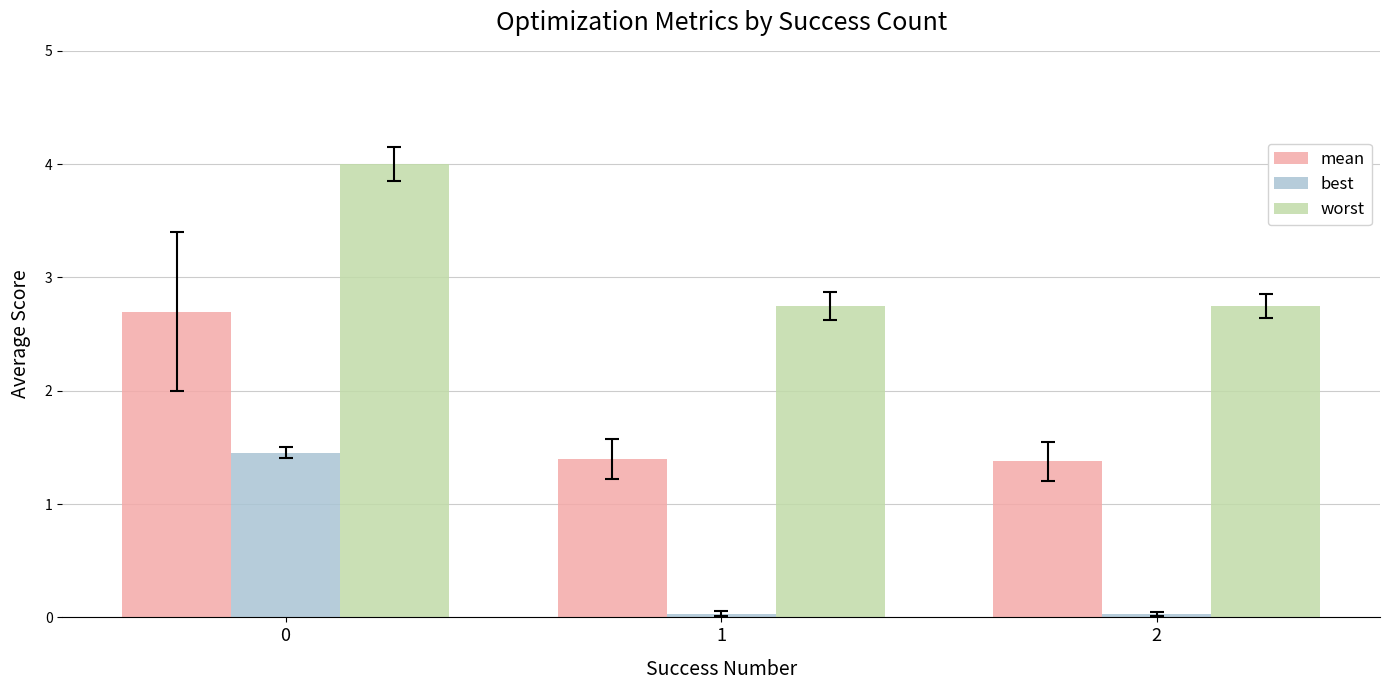

What is the maximum value for best?

1.5